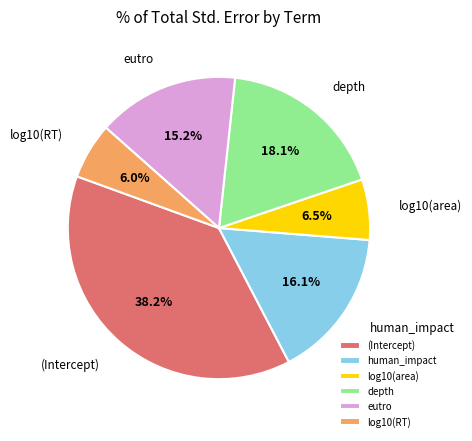

To the nearest percent, what percentage of the pie is (Intercept)?

38%